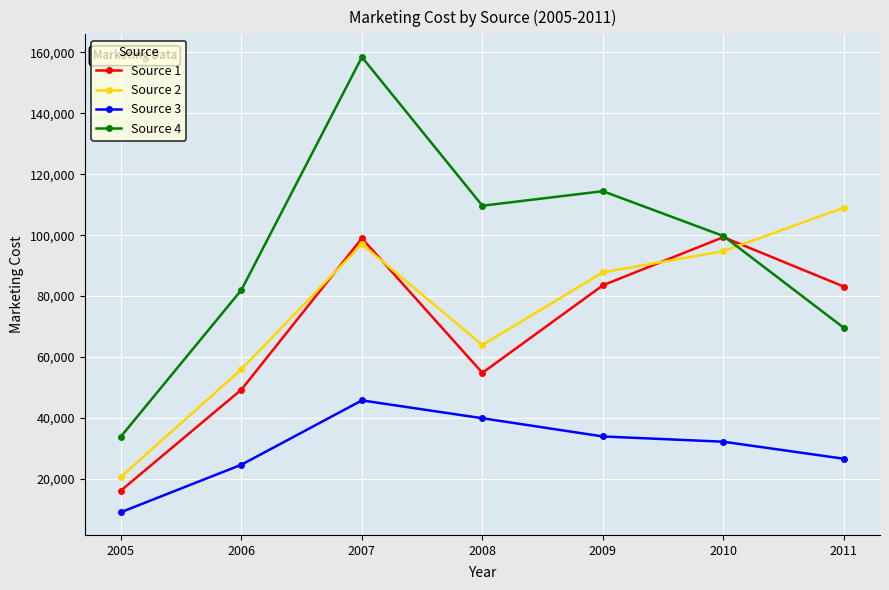

The value of Source 4 at 2010 is 99722. True or false?

True